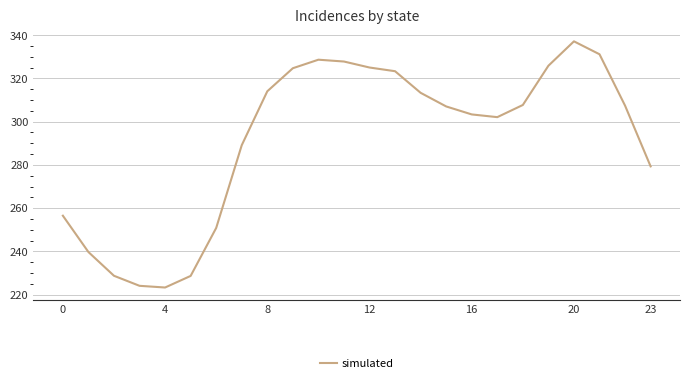

What is the minimum value shown in the chart?

223.3